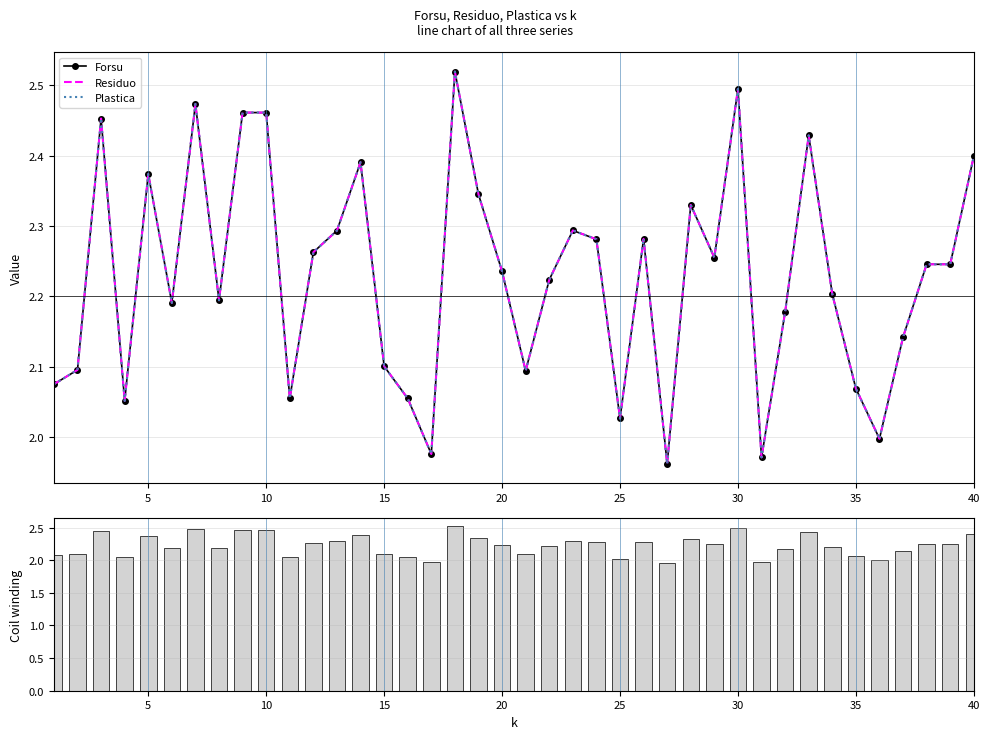

At how many categories does at least one series exceed 2?

36